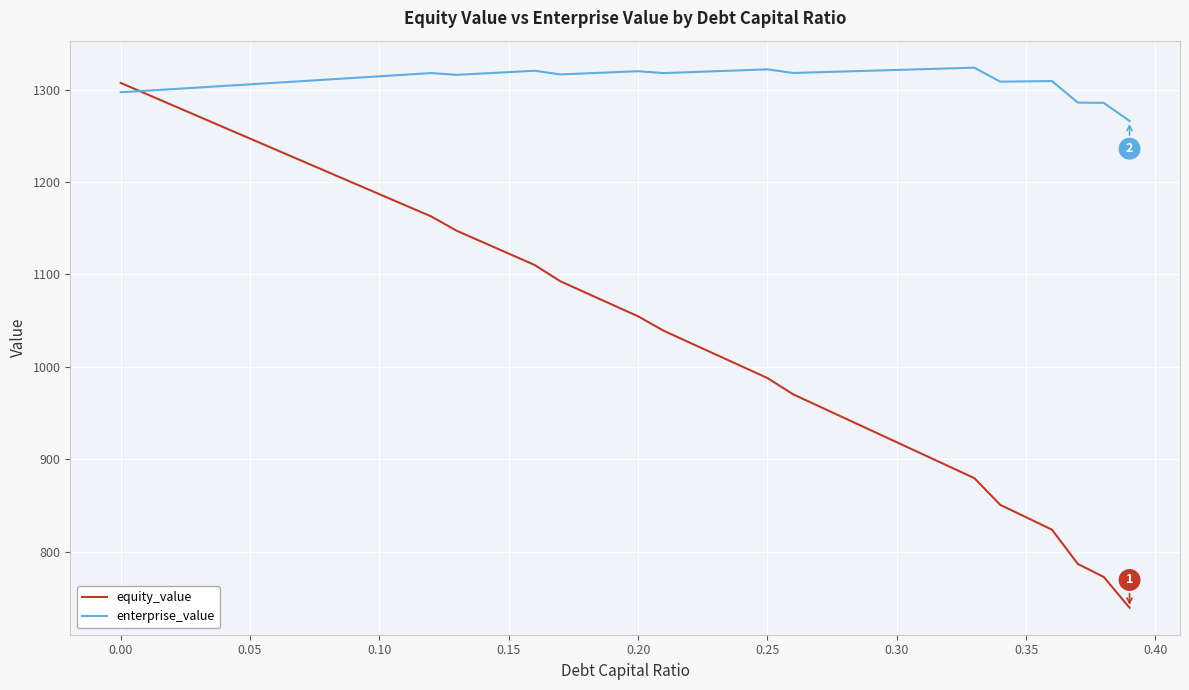

Which series has the largest range (max minus min)?

equity_value